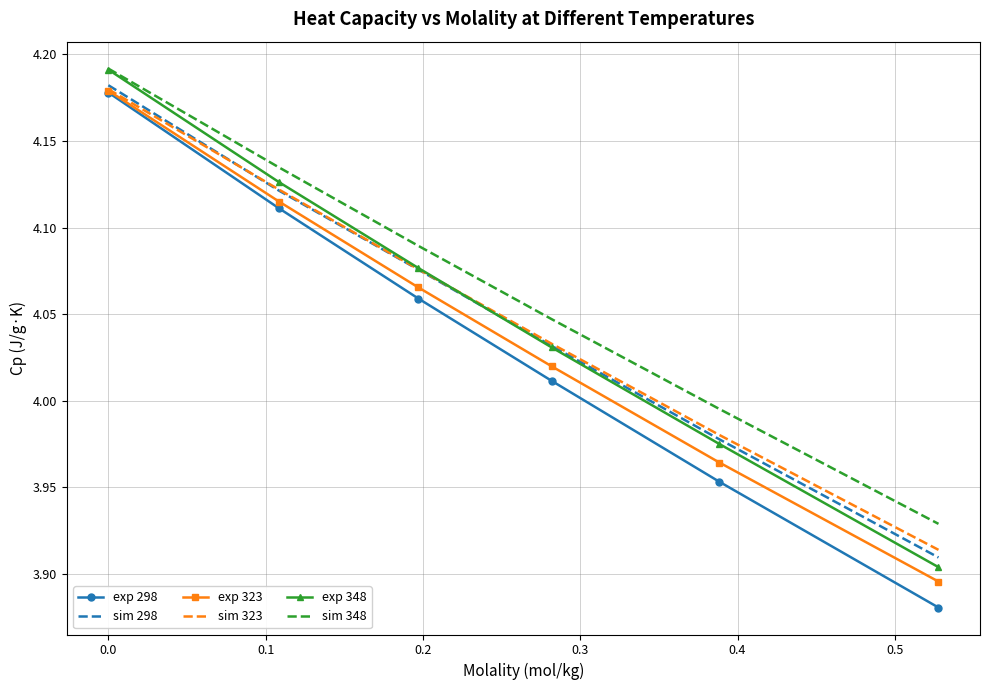

True or false: sim 323 and sim 348 cross at least once.

False